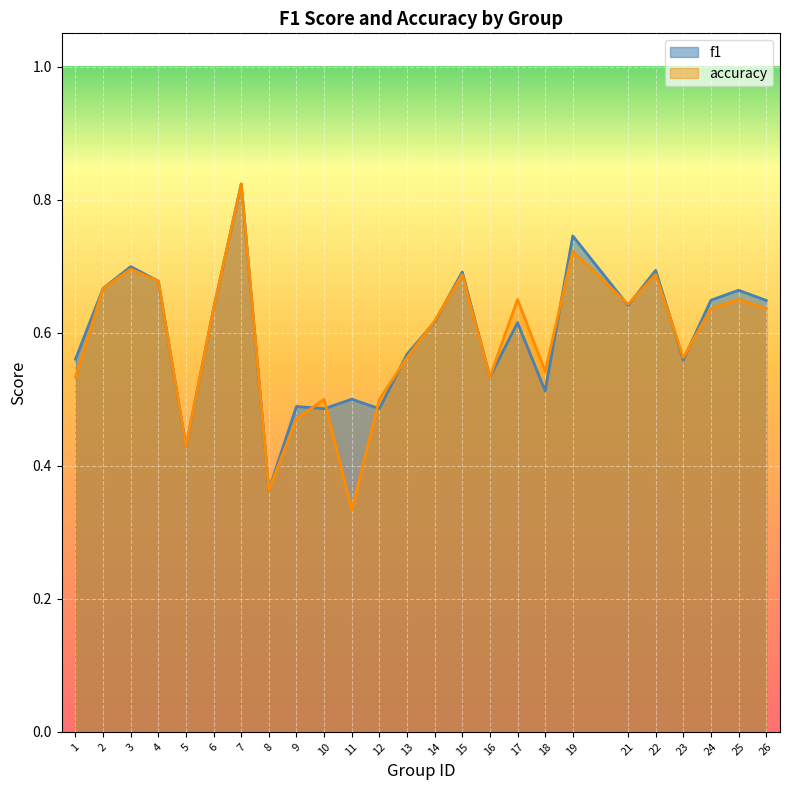

After their last crossing, which series has the higher values: f1 or accuracy?

f1